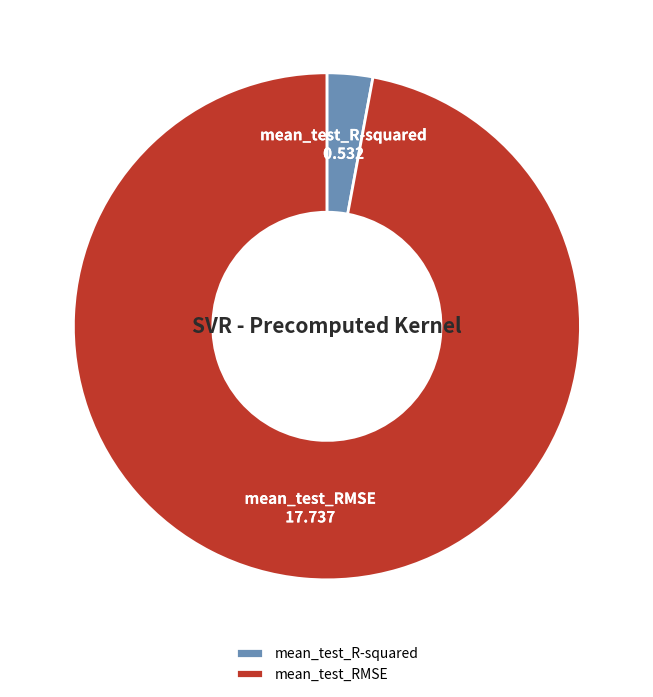

Combined, do mean_test_R-squared and mean_test_RMSE account for over 50%?

Yes